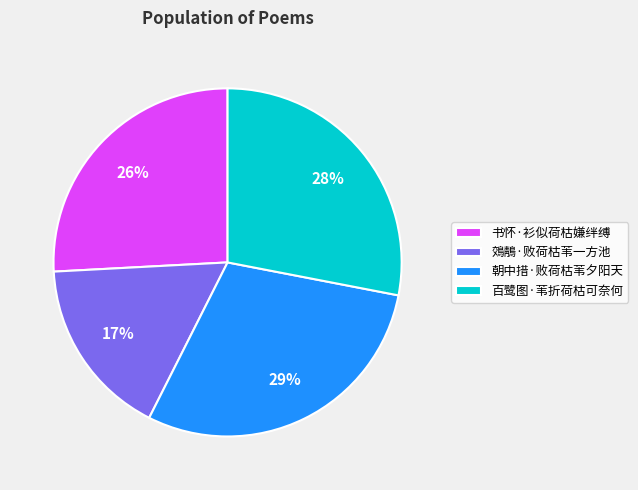

The 百鹭图·苇折荷枯可奈何 slice represents 28% of the pie. True or false?

True